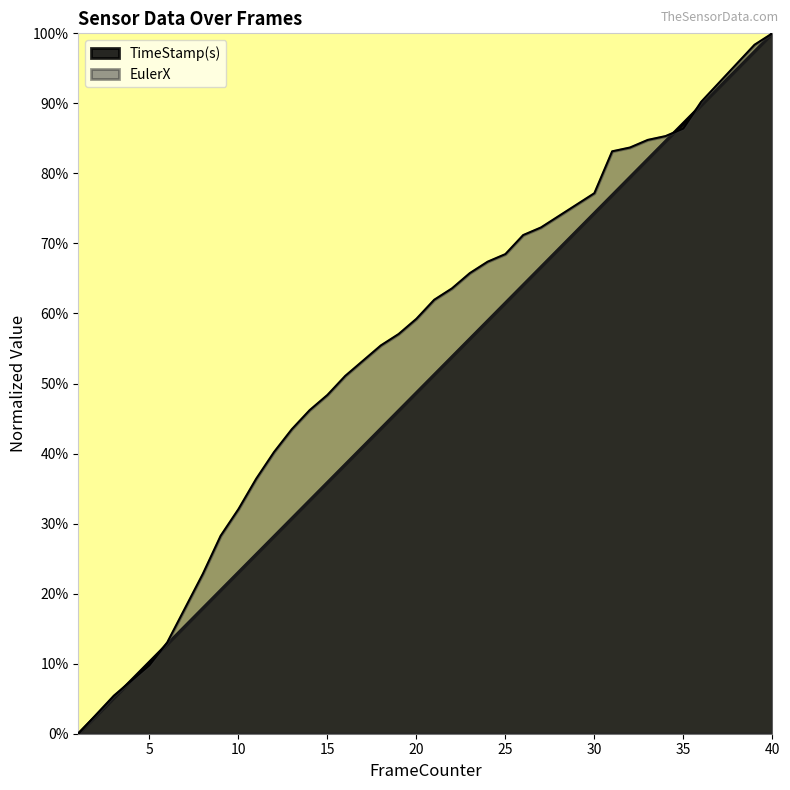

At which label is TimeStamp(s) closest to 0?

1